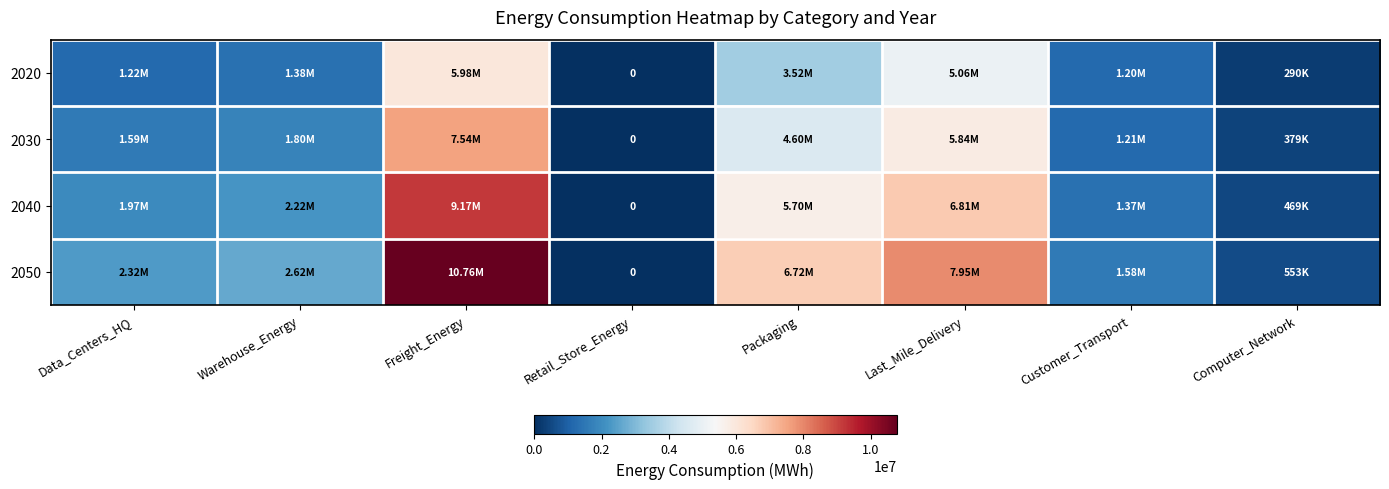

Rank the series by their average value, from lowest to highest.

2020, 2030, 2040, 2050